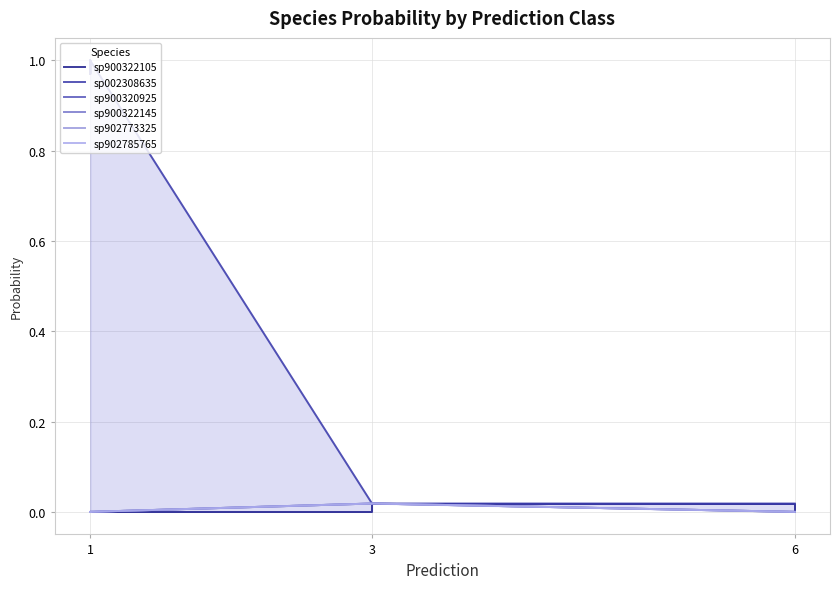

How many lines are shown in the chart?

6